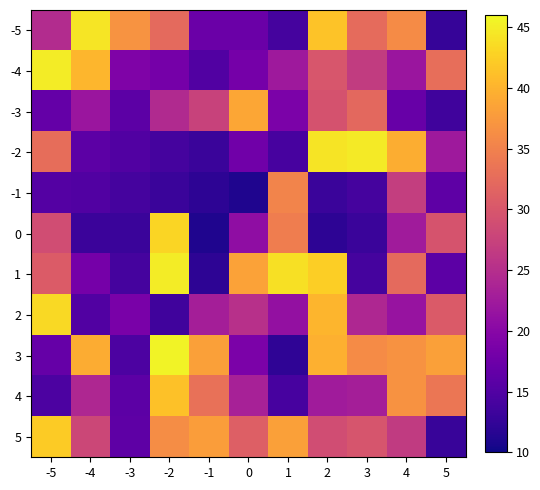

Which series has the largest total across all categories?

3